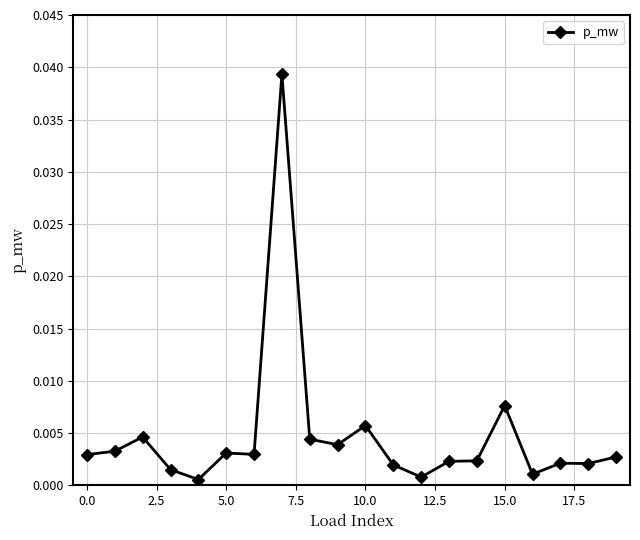

True or false: there are more than 0 points higher than both neighbors.

True